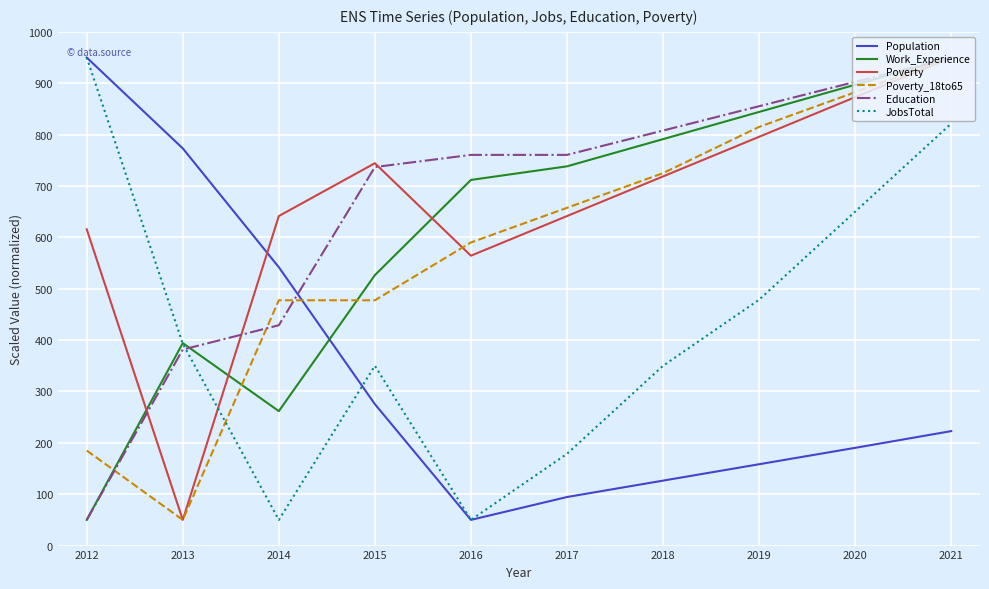

What is the difference between the second highest and minimum values in the Poverty_18to65 series?

832.5